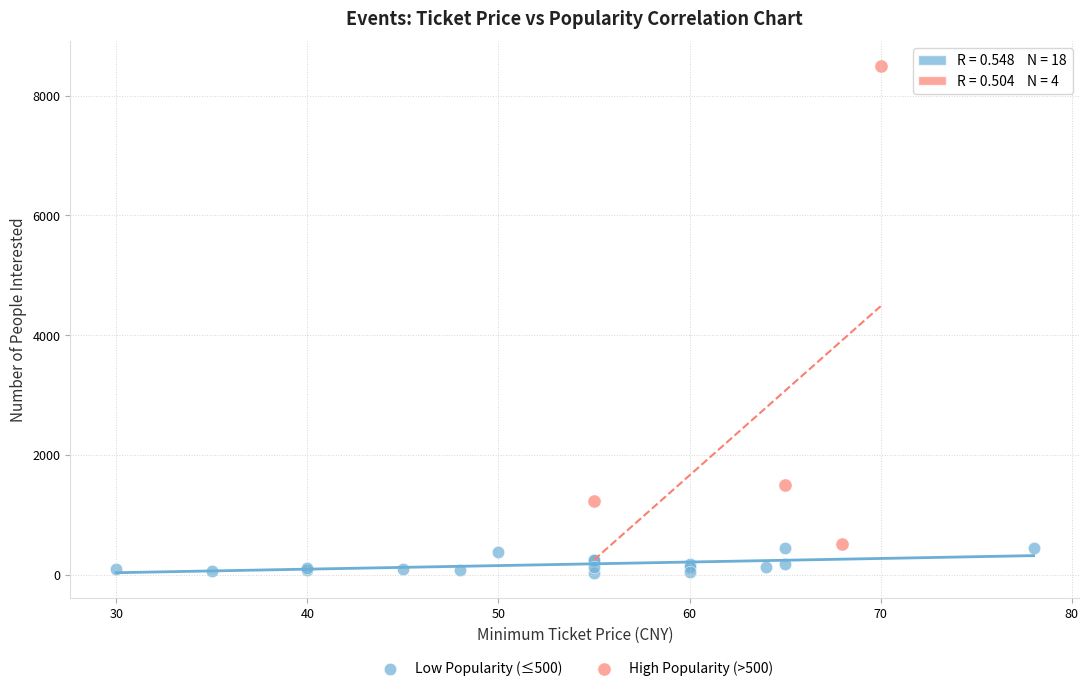

Which series has the largest Y range (max minus min)?

High Popularity (>500)